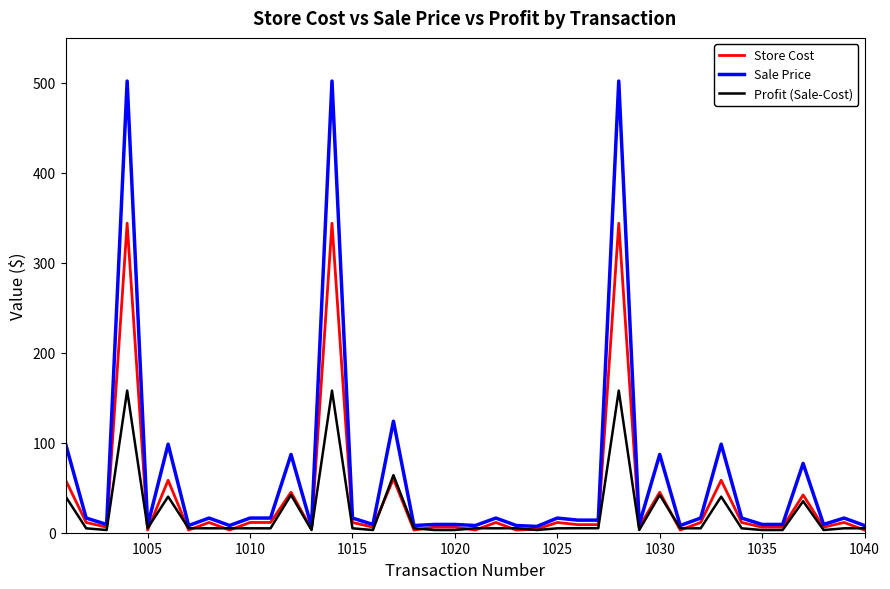

What is the maximum value for Sale Price?

502.0